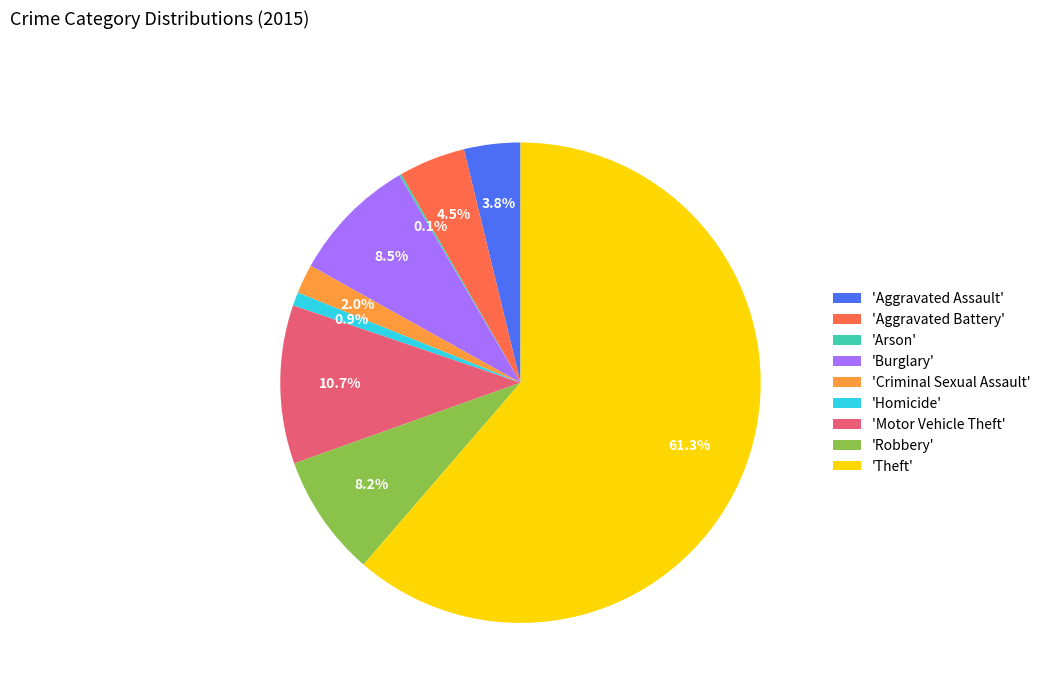

What is the majority slice?

'Theft'